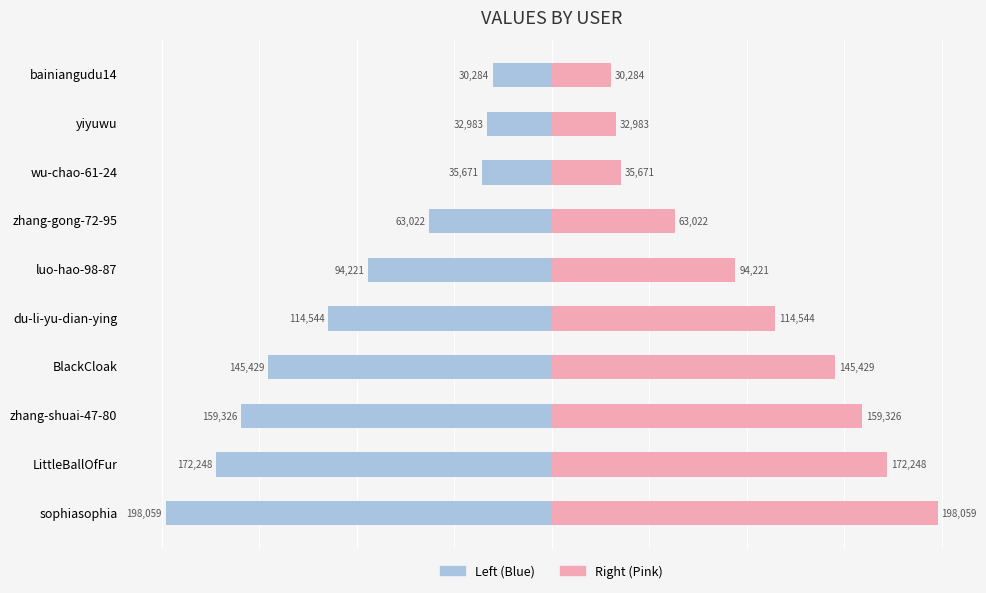

Which series has the widest spread of values?

col_1 (left)